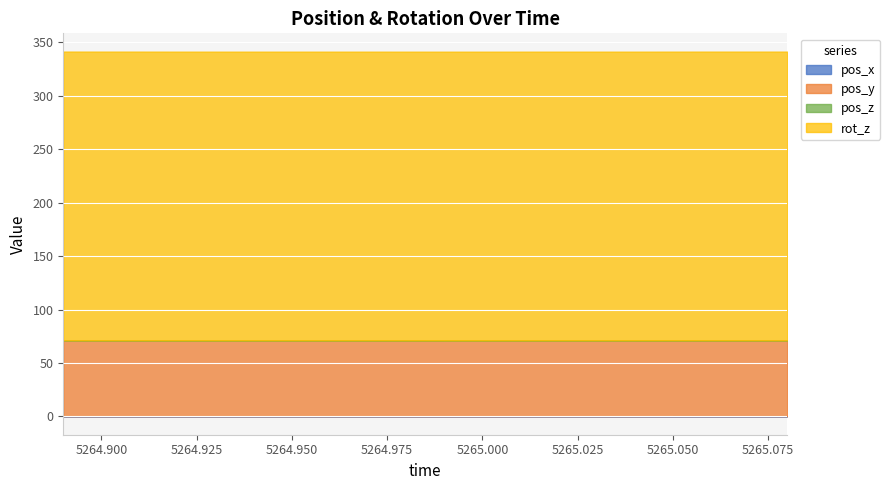

The rot_z series shows 162.6 at 5264.91. True or false?

False